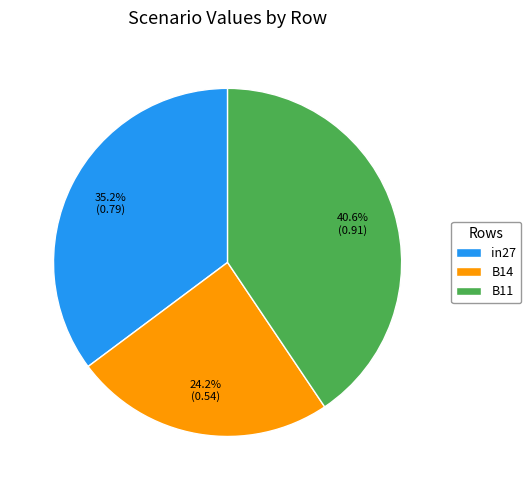

Is there any slice that represents more than half of the pie?

No